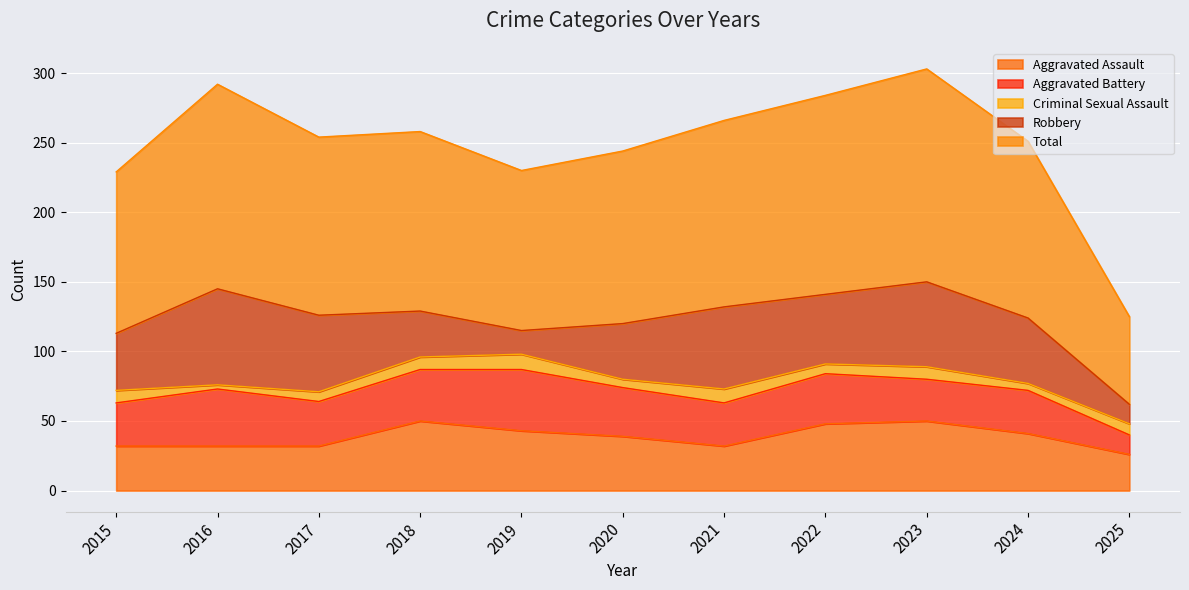

How many distinct data groups are displayed?

5